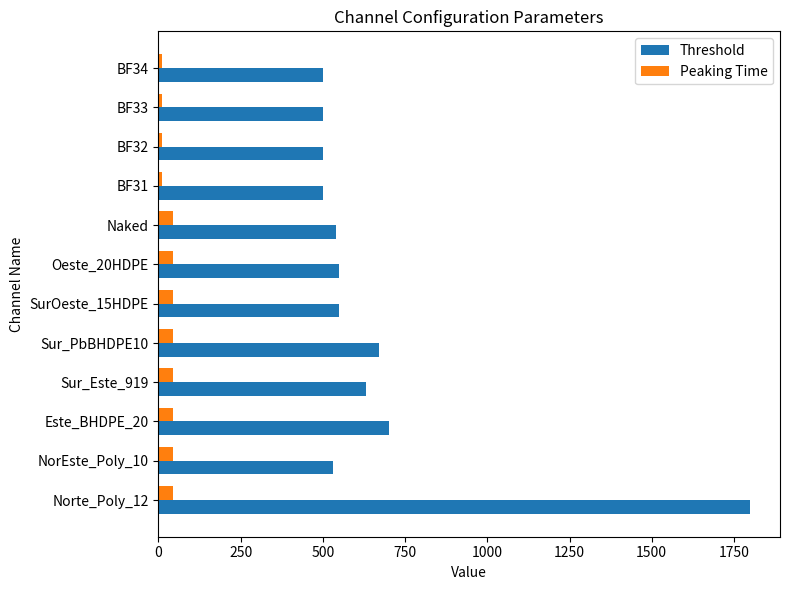

What are all the series names shown in the legend?

Threshold, Peaking Time